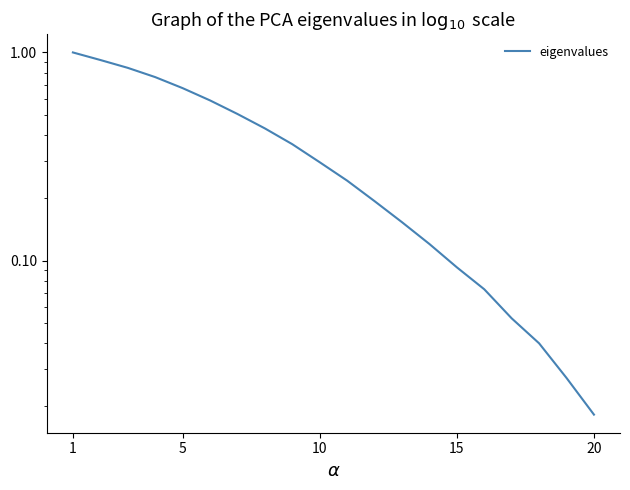

True or false: the data shows 0.2 at 7.

False